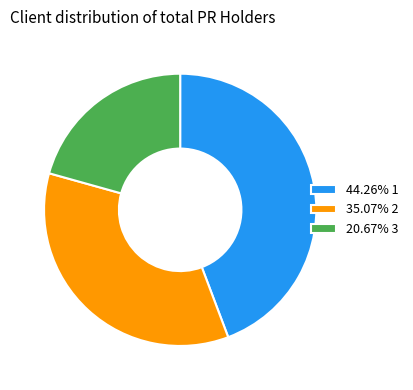

Is there a majority slice in this chart?

No